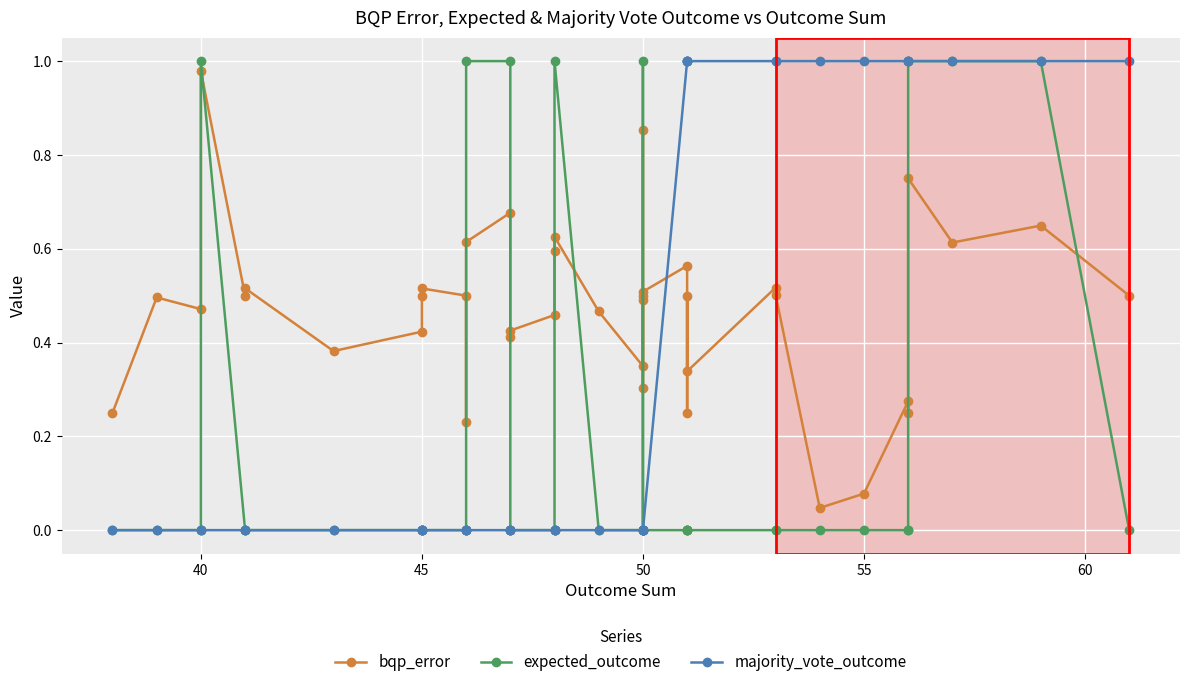

True or false: expected_outcome has a value of -0.6 at 28.

False